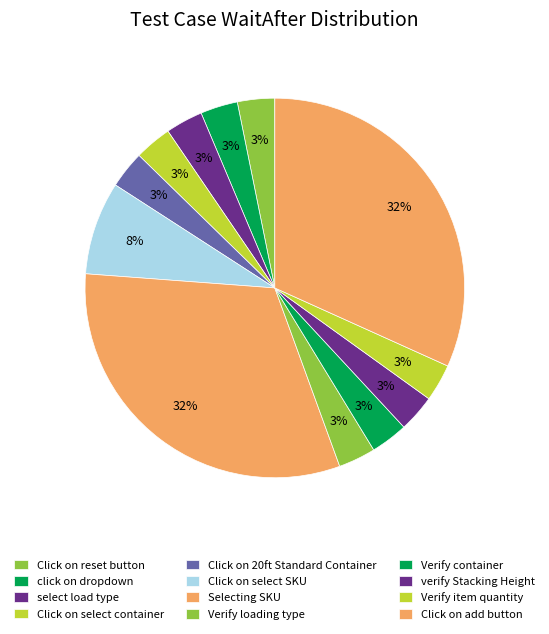

Do click on dropdown and Click on 20ft Standard Container together represent more than half of the pie?

No